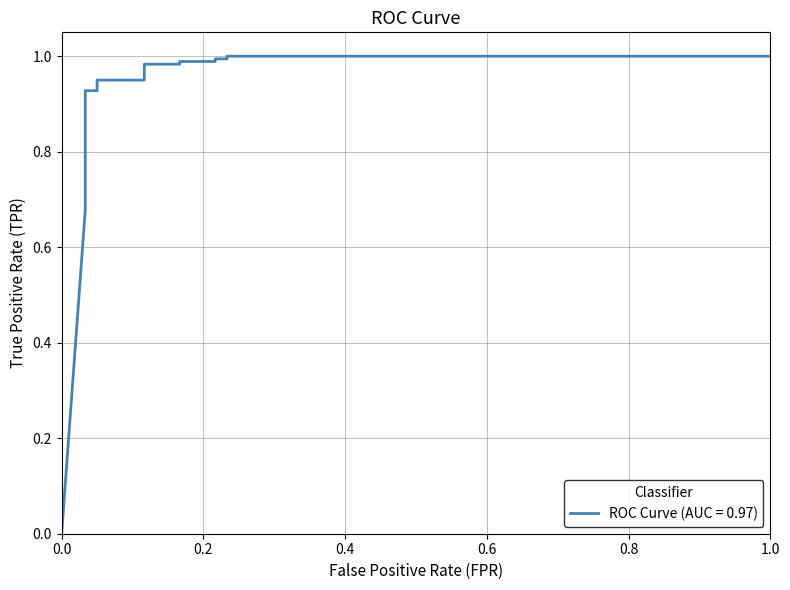

Rank the categories by value from lowest to highest.

0, 0.03333333333333333, 0.03333333333333333, 0.03333333333333333, 0.03333333333333333, 0.03333333333333333, 0.03333333333333333, 0.03333333333333333, 0.05, 0.05, 0.1166666666666667, 0.1166666666666667, 0.1666666666666667, 0.1666666666666667, 0.2166666666666667, 0.2166666666666667, 0.2333333333333333, 0.2333333333333333, 1